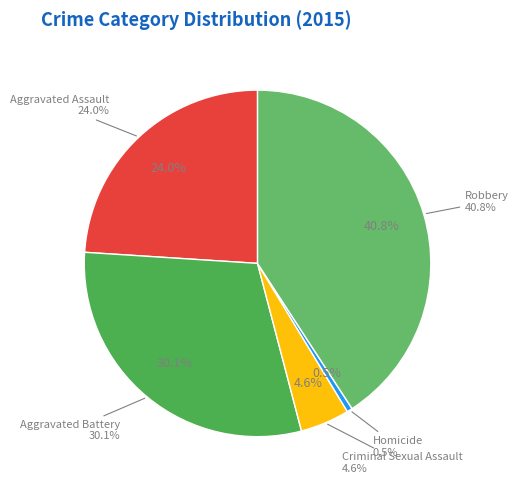

How many slices are in this pie chart?

5